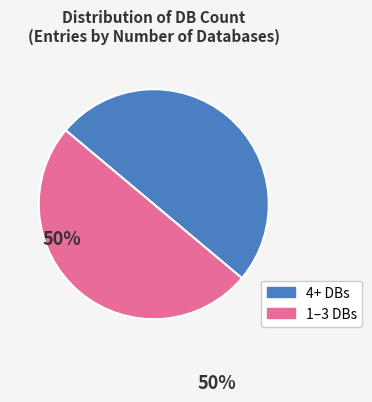

Count the number of slices in the pie.

2